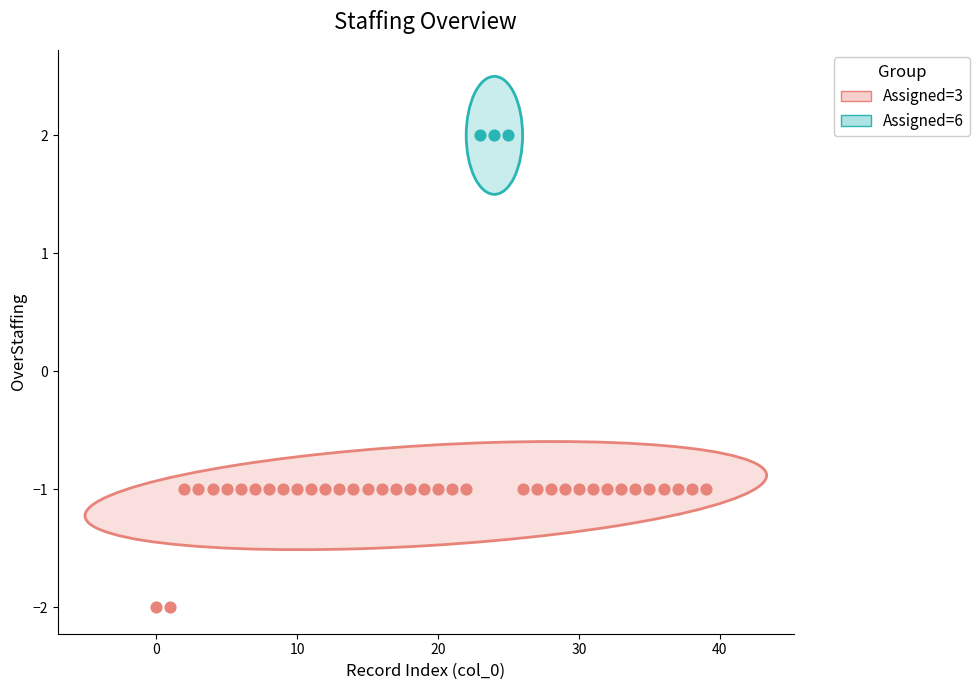

Which series contains the lowest Y value?

Assigned=3